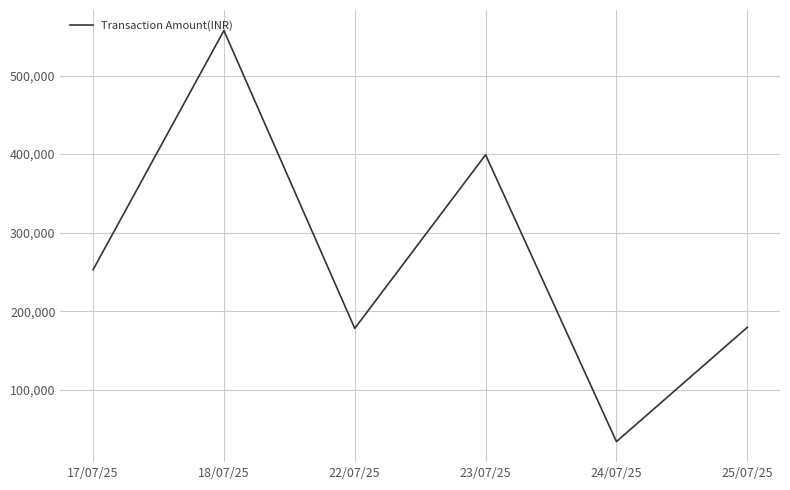

The chart shows a value of 178160 at 22/07/25. True or false?

True